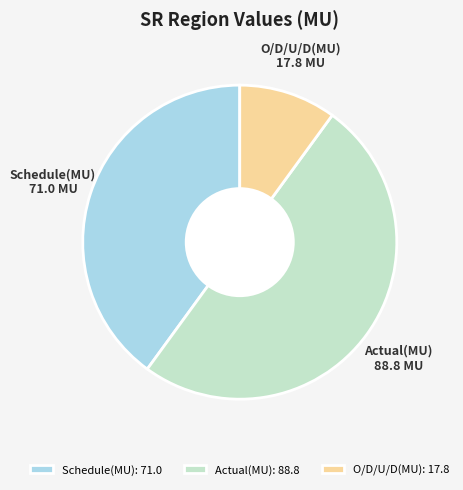

Do Actual(MU): 88.8 and O/D/U/D(MU): 17.8 together represent more than half of the pie?

Yes